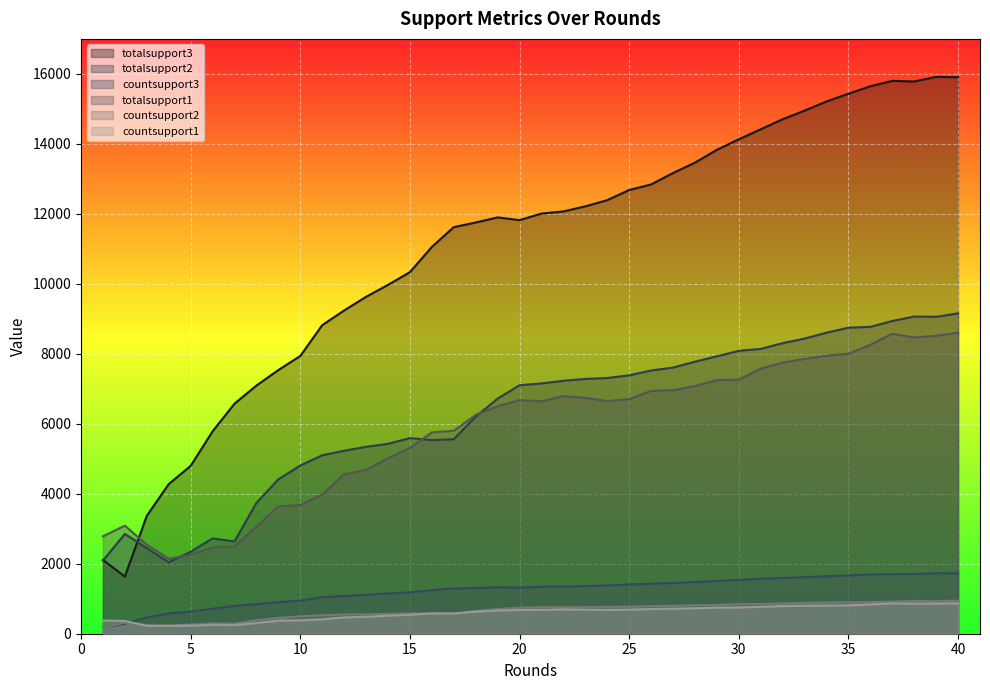

What is the sum of the countsupport3 values at 20 and 40?

3044.3